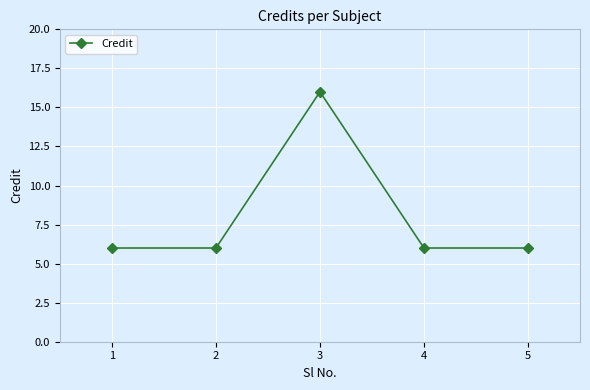

What is the greatest value displayed?

16